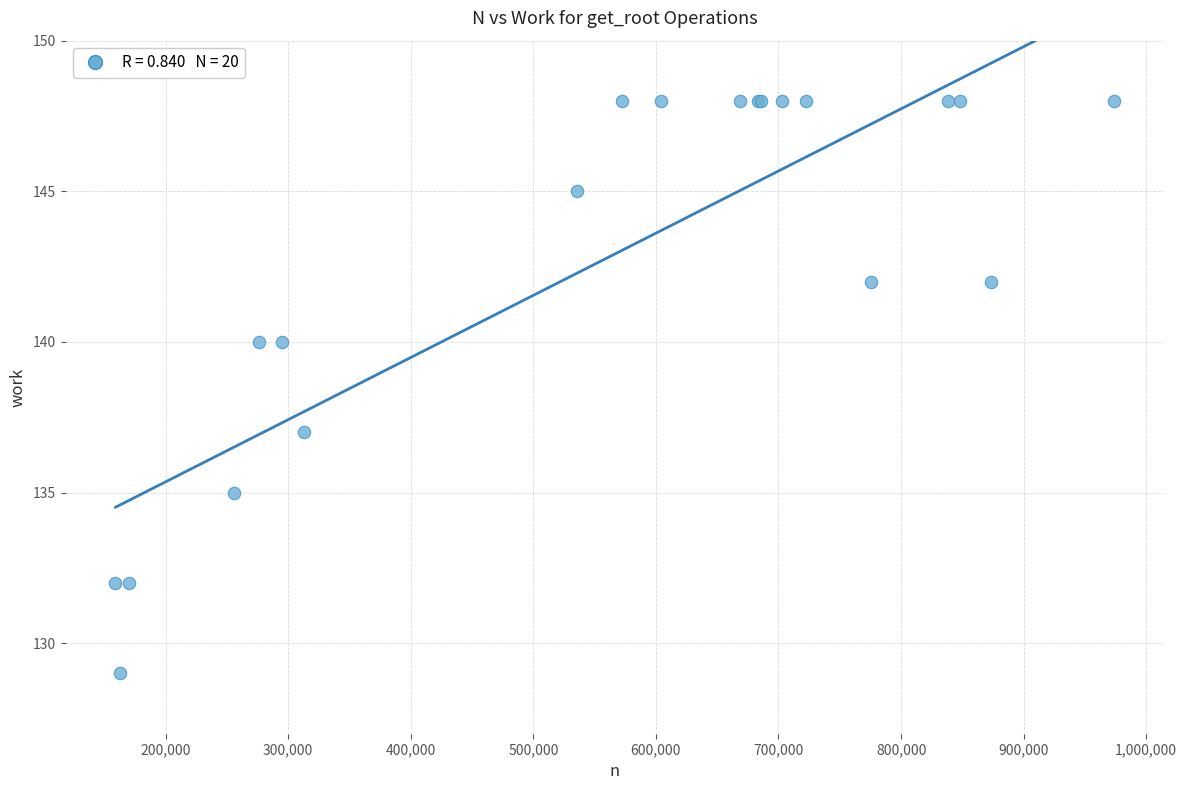

What Y value in the scatter plot is closest to 138?

137